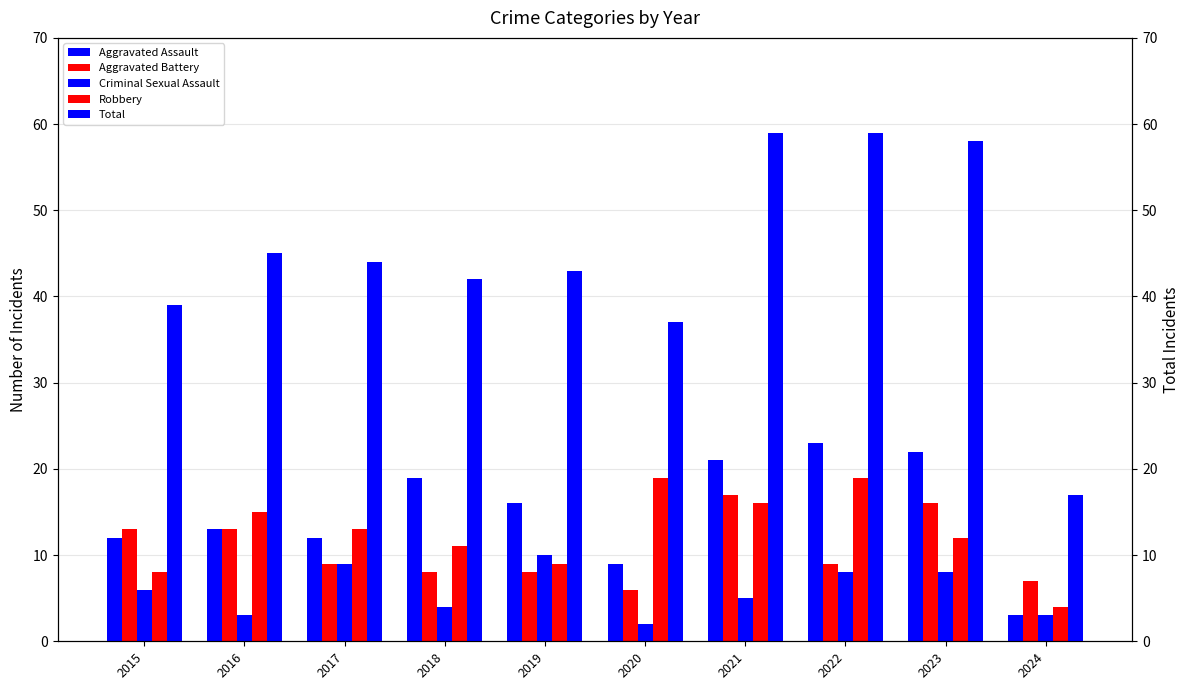

What is the greatest value displayed?

59